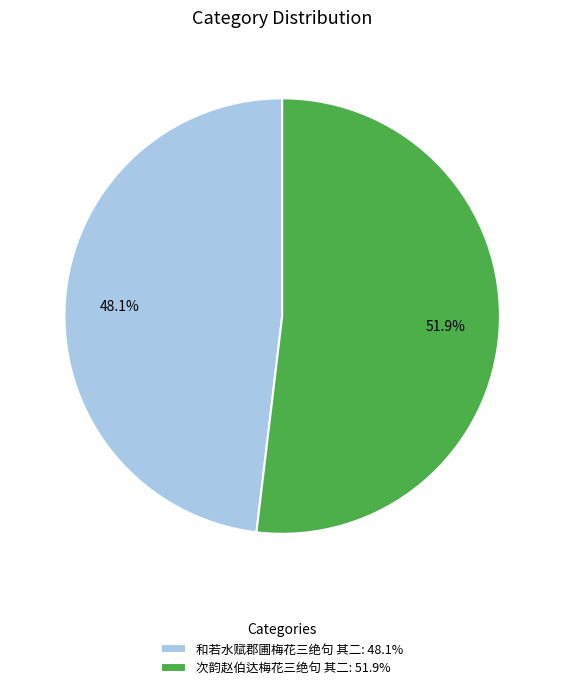

How much of the chart is everything except 次韵赵伯达梅花三绝句 其二?

48.1%